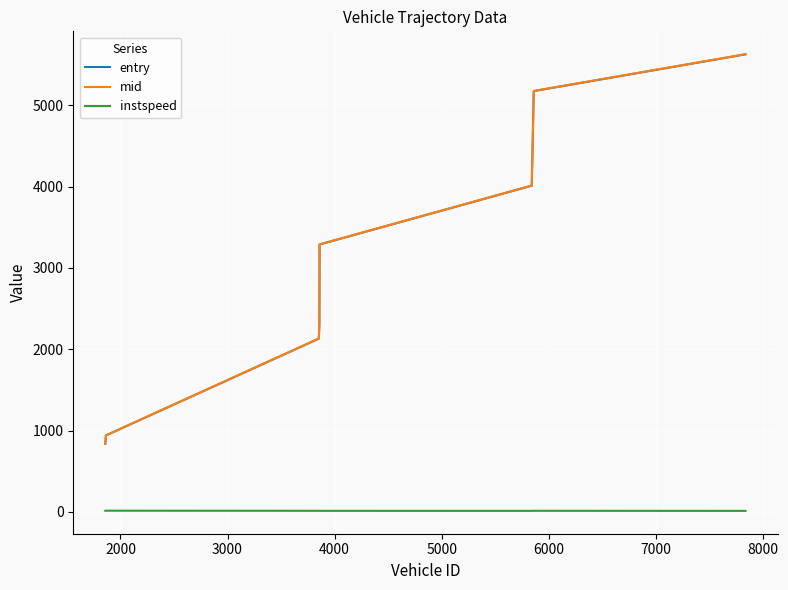

What is the average value of the entry series?

3038.9